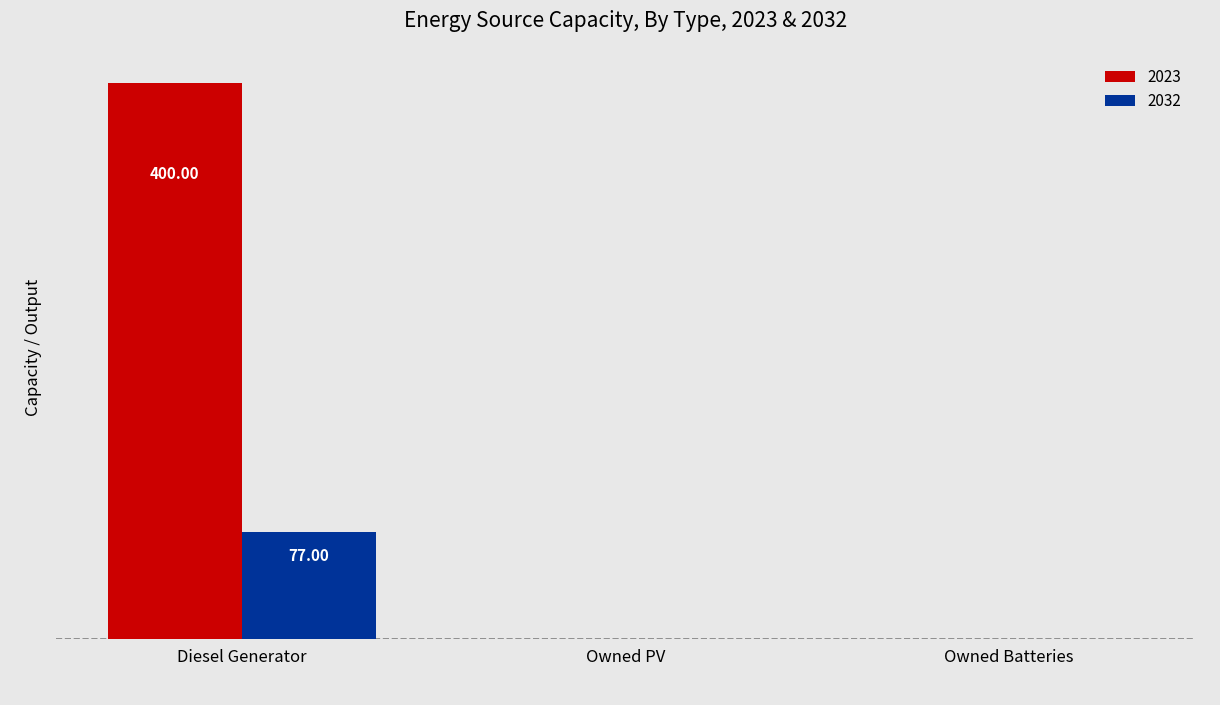

Reading right to left, what are all the values shown in this chart?

2023: 0	0	400
2032: 0	0	77